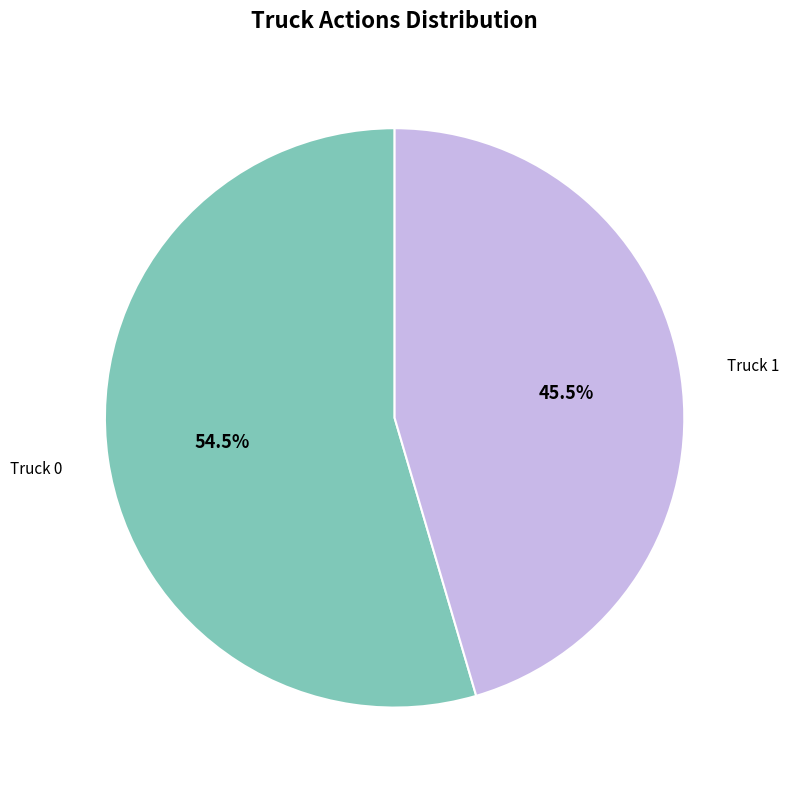

Which has a higher value, Truck 1 or Truck 0?

Truck 0